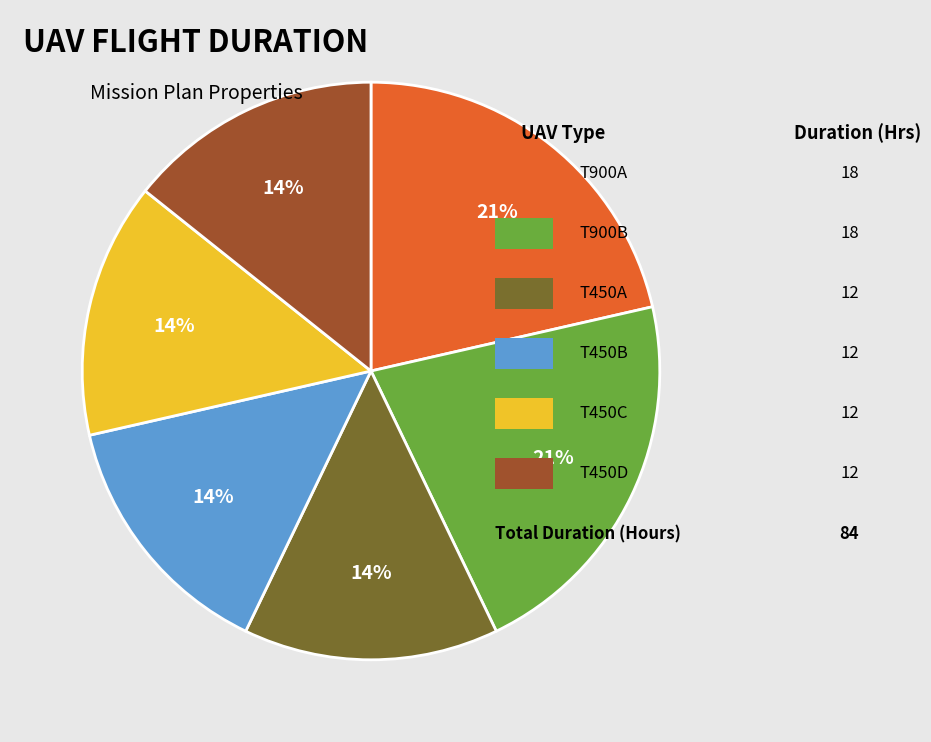

Is there any slice that represents more than half of the pie?

No